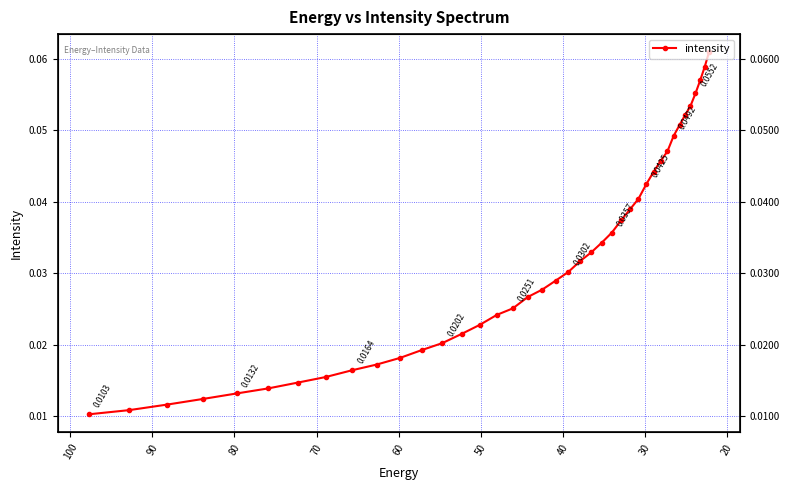

Reading left to right, what are all the values shown in this chart?

0.0	0.0	0.0	0.0	0.0	0.0	0.0	0.0	0.0	0.0	0.0	0.0	0.0	0.0	0.0	0.0	0.0	0.0	0.0	0.0	0.0	0.0	0.0	0.0	0.0	0.0	0.0	0.0	0.0	0.0	0.0	0.0	0.0	0.1	0.1	0.1	0.1	0.1	0.1	0.1